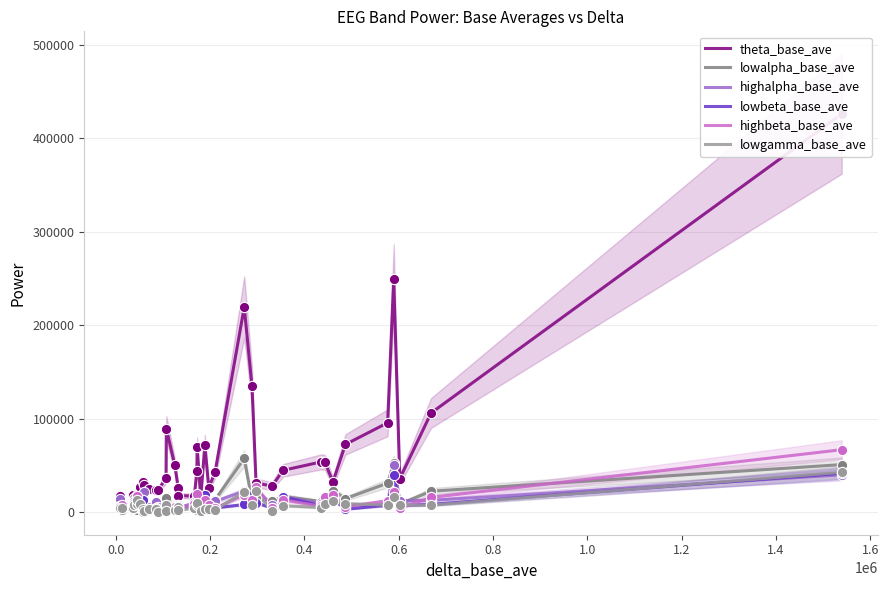

What is the highest value of the highalpha_base_ave series?

50940